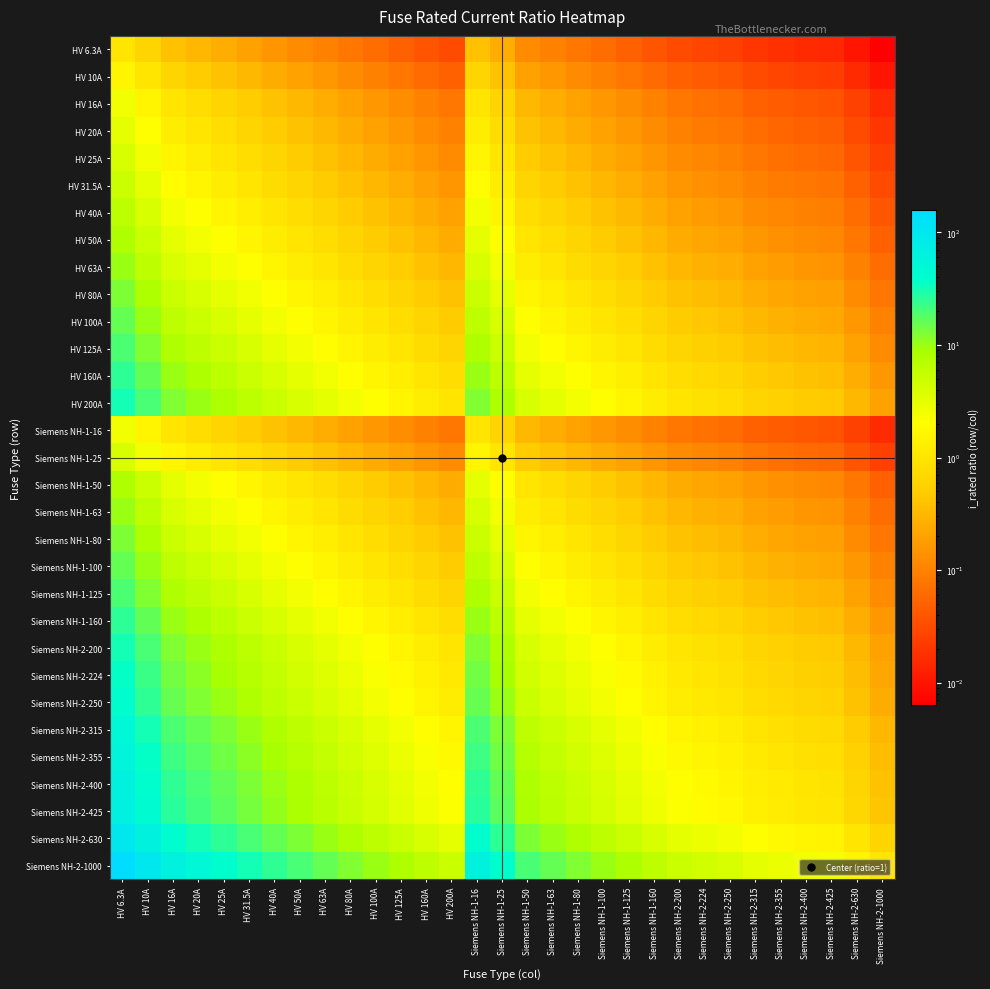

Reading left to right, what are all the values shown in this chart?

HV 6.3A: HV 6.3A=1.0	HV 10A=0.6	HV 16A=0.4	HV 20A=0.3	HV 25A=0.3	HV 31.5A=0.2	HV 40A=0.2	HV 50A=0.1	HV 63A=0.1	HV 80A=0.1	HV 100A=0.1	HV 125A=0.1	HV 160A=0.0	HV 200A=0.0	Siemens NH-1-16=0.4	Siemens NH-1-25=0.3	Siemens NH-1-50=0.1	Siemens NH-1-63=0.1	Siemens NH-1-80=0.1	Siemens NH-1-100=0.1	Siemens NH-1-125=0.1	Siemens NH-1-160=0.0	Siemens NH-2-200=0.0	Siemens NH-2-224=0.0	Siemens NH-2-250=0.0	Siemens NH-2-315=0.0	Siemens NH-2-355=0.0	Siemens NH-2-400=0.0	Siemens NH-2-425=0.0	Siemens NH-2-630=0.0	Siemens NH-2-1000=0.0
HV 10A: HV 6.3A=1.6	HV 10A=1.0	HV 16A=0.6	HV 20A=0.5	HV 25A=0.4	HV 31.5A=0.3	HV 40A=0.2	HV 50A=0.2	HV 63A=0.2	HV 80A=0.1	HV 100A=0.1	HV 125A=0.1	HV 160A=0.1	HV 200A=0.1	Siemens NH-1-16=0.6	Siemens NH-1-25=0.4	Siemens NH-1-50=0.2	Siemens NH-1-63=0.2	Siemens NH-1-80=0.1	Siemens NH-1-100=0.1	Siemens NH-1-125=0.1	Siemens NH-1-160=0.1	Siemens NH-2-200=0.1	Siemens NH-2-224=0.0	Siemens NH-2-250=0.0	Siemens NH-2-315=0.0	Siemens NH-2-355=0.0	Siemens NH-2-400=0.0	Siemens NH-2-425=0.0	Siemens NH-2-630=0.0	Siemens NH-2-1000=0.0
HV 16A: HV 6.3A=2.5	HV 10A=1.6	HV 16A=1.0	HV 20A=0.8	HV 25A=0.6	HV 31.5A=0.5	HV 40A=0.4	HV 50A=0.3	HV 63A=0.3	HV 80A=0.2	HV 100A=0.2	HV 125A=0.1	HV 160A=0.1	HV 200A=0.1	Siemens NH-1-16=1.0	Siemens NH-1-25=0.6	Siemens NH-1-50=0.3	Siemens NH-1-63=0.3	Siemens NH-1-80=0.2	Siemens NH-1-100=0.2	Siemens NH-1-125=0.1	Siemens NH-1-160=0.1	Siemens NH-2-200=0.1	Siemens NH-2-224=0.1	Siemens NH-2-250=0.1	Siemens NH-2-315=0.1	Siemens NH-2-355=0.0	Siemens NH-2-400=0.0	Siemens NH-2-425=0.0	Siemens NH-2-630=0.0	Siemens NH-2-1000=0.0
HV 20A: HV 6.3A=3.2	HV 10A=2.0	HV 16A=1.2	HV 20A=1.0	HV 25A=0.8	HV 31.5A=0.6	HV 40A=0.5	HV 50A=0.4	HV 63A=0.3	HV 80A=0.2	HV 100A=0.2	HV 125A=0.2	HV 160A=0.1	HV 200A=0.1	Siemens NH-1-16=1.2	Siemens NH-1-25=0.8	Siemens NH-1-50=0.4	Siemens NH-1-63=0.3	Siemens NH-1-80=0.2	Siemens NH-1-100=0.2	Siemens NH-1-125=0.2	Siemens NH-1-160=0.1	Siemens NH-2-200=0.1	Siemens NH-2-224=0.1	Siemens NH-2-250=0.1	Siemens NH-2-315=0.1	Siemens NH-2-355=0.1	Siemens NH-2-400=0.1	Siemens NH-2-425=0.0	Siemens NH-2-630=0.0	Siemens NH-2-1000=0.0
HV 25A: HV 6.3A=4.0	HV 10A=2.5	HV 16A=1.6	HV 20A=1.2	HV 25A=1.0	HV 31.5A=0.8	HV 40A=0.6	HV 50A=0.5	HV 63A=0.4	HV 80A=0.3	HV 100A=0.2	HV 125A=0.2	HV 160A=0.2	HV 200A=0.1	Siemens NH-1-16=1.6	Siemens NH-1-25=1.0	Siemens NH-1-50=0.5	Siemens NH-1-63=0.4	Siemens NH-1-80=0.3	Siemens NH-1-100=0.2	Siemens NH-1-125=0.2	Siemens NH-1-160=0.2	Siemens NH-2-200=0.1	Siemens NH-2-224=0.1	Siemens NH-2-250=0.1	Siemens NH-2-315=0.1	Siemens NH-2-355=0.1	Siemens NH-2-400=0.1	Siemens NH-2-425=0.1	Siemens NH-2-630=0.0	Siemens NH-2-1000=0.0
HV 31.5A: HV 6.3A=5.0	HV 10A=3.1	HV 16A=2.0	HV 20A=1.6	HV 25A=1.3	HV 31.5A=1.0	HV 40A=0.8	HV 50A=0.6	HV 63A=0.5	HV 80A=0.4	HV 100A=0.3	HV 125A=0.3	HV 160A=0.2	HV 200A=0.2	Siemens NH-1-16=2.0	Siemens NH-1-25=1.3	Siemens NH-1-50=0.6	Siemens NH-1-63=0.5	Siemens NH-1-80=0.4	Siemens NH-1-100=0.3	Siemens NH-1-125=0.3	Siemens NH-1-160=0.2	Siemens NH-2-200=0.2	Siemens NH-2-224=0.1	Siemens NH-2-250=0.1	Siemens NH-2-315=0.1	Siemens NH-2-355=0.1	Siemens NH-2-400=0.1	Siemens NH-2-425=0.1	Siemens NH-2-630=0.1	Siemens NH-2-1000=0.0
HV 40A: HV 6.3A=6.3	HV 10A=4.0	HV 16A=2.5	HV 20A=2.0	HV 25A=1.6	HV 31.5A=1.3	HV 40A=1.0	HV 50A=0.8	HV 63A=0.6	HV 80A=0.5	HV 100A=0.4	HV 125A=0.3	HV 160A=0.2	HV 200A=0.2	Siemens NH-1-16=2.5	Siemens NH-1-25=1.6	Siemens NH-1-50=0.8	Siemens NH-1-63=0.6	Siemens NH-1-80=0.5	Siemens NH-1-100=0.4	Siemens NH-1-125=0.3	Siemens NH-1-160=0.2	Siemens NH-2-200=0.2	Siemens NH-2-224=0.2	Siemens NH-2-250=0.2	Siemens NH-2-315=0.1	Siemens NH-2-355=0.1	Siemens NH-2-400=0.1	Siemens NH-2-425=0.1	Siemens NH-2-630=0.1	Siemens NH-2-1000=0.0
HV 50A: HV 6.3A=7.9	HV 10A=5.0	HV 16A=3.1	HV 20A=2.5	HV 25A=2.0	HV 31.5A=1.6	HV 40A=1.2	HV 50A=1.0	HV 63A=0.8	HV 80A=0.6	HV 100A=0.5	HV 125A=0.4	HV 160A=0.3	HV 200A=0.2	Siemens NH-1-16=3.1	Siemens NH-1-25=2.0	Siemens NH-1-50=1.0	Siemens NH-1-63=0.8	Siemens NH-1-80=0.6	Siemens NH-1-100=0.5	Siemens NH-1-125=0.4	Siemens NH-1-160=0.3	Siemens NH-2-200=0.2	Siemens NH-2-224=0.2	Siemens NH-2-250=0.2	Siemens NH-2-315=0.2	Siemens NH-2-355=0.1	Siemens NH-2-400=0.1	Siemens NH-2-425=0.1	Siemens NH-2-630=0.1	Siemens NH-2-1000=0.1
HV 63A: HV 6.3A=10.0	HV 10A=6.3	HV 16A=3.9	HV 20A=3.1	HV 25A=2.5	HV 31.5A=2.0	HV 40A=1.6	HV 50A=1.3	HV 63A=1.0	HV 80A=0.8	HV 100A=0.6	HV 125A=0.5	HV 160A=0.4	HV 200A=0.3	Siemens NH-1-16=3.9	Siemens NH-1-25=2.5	Siemens NH-1-50=1.3	Siemens NH-1-63=1.0	Siemens NH-1-80=0.8	Siemens NH-1-100=0.6	Siemens NH-1-125=0.5	Siemens NH-1-160=0.4	Siemens NH-2-200=0.3	Siemens NH-2-224=0.3	Siemens NH-2-250=0.3	Siemens NH-2-315=0.2	Siemens NH-2-355=0.2	Siemens NH-2-400=0.2	Siemens NH-2-425=0.1	Siemens NH-2-630=0.1	Siemens NH-2-1000=0.1
HV 80A: HV 6.3A=12.7	HV 10A=8.0	HV 16A=5.0	HV 20A=4.0	HV 25A=3.2	HV 31.5A=2.5	HV 40A=2.0	HV 50A=1.6	HV 63A=1.3	HV 80A=1.0	HV 100A=0.8	HV 125A=0.6	HV 160A=0.5	HV 200A=0.4	Siemens NH-1-16=5.0	Siemens NH-1-25=3.2	Siemens NH-1-50=1.6	Siemens NH-1-63=1.3	Siemens NH-1-80=1.0	Siemens NH-1-100=0.8	Siemens NH-1-125=0.6	Siemens NH-1-160=0.5	Siemens NH-2-200=0.4	Siemens NH-2-224=0.4	Siemens NH-2-250=0.3	Siemens NH-2-315=0.3	Siemens NH-2-355=0.2	Siemens NH-2-400=0.2	Siemens NH-2-425=0.2	Siemens NH-2-630=0.1	Siemens NH-2-1000=0.1
HV 100A: HV 6.3A=15.9	HV 10A=10.0	HV 16A=6.2	HV 20A=5.0	HV 25A=4.0	HV 31.5A=3.2	HV 40A=2.5	HV 50A=2.0	HV 63A=1.6	HV 80A=1.2	HV 100A=1.0	HV 125A=0.8	HV 160A=0.6	HV 200A=0.5	Siemens NH-1-16=6.2	Siemens NH-1-25=4.0	Siemens NH-1-50=2.0	Siemens NH-1-63=1.6	Siemens NH-1-80=1.2	Siemens NH-1-100=1.0	Siemens NH-1-125=0.8	Siemens NH-1-160=0.6	Siemens NH-2-200=0.5	Siemens NH-2-224=0.4	Siemens NH-2-250=0.4	Siemens NH-2-315=0.3	Siemens NH-2-355=0.3	Siemens NH-2-400=0.2	Siemens NH-2-425=0.2	Siemens NH-2-630=0.2	Siemens NH-2-1000=0.1
HV 125A: HV 6.3A=19.8	HV 10A=12.5	HV 16A=7.8	HV 20A=6.2	HV 25A=5.0	HV 31.5A=4.0	HV 40A=3.1	HV 50A=2.5	HV 63A=2.0	HV 80A=1.6	HV 100A=1.2	HV 125A=1.0	HV 160A=0.8	HV 200A=0.6	Siemens NH-1-16=7.8	Siemens NH-1-25=5.0	Siemens NH-1-50=2.5	Siemens NH-1-63=2.0	Siemens NH-1-80=1.6	Siemens NH-1-100=1.2	Siemens NH-1-125=1.0	Siemens NH-1-160=0.8	Siemens NH-2-200=0.6	Siemens NH-2-224=0.6	Siemens NH-2-250=0.5	Siemens NH-2-315=0.4	Siemens NH-2-355=0.4	Siemens NH-2-400=0.3	Siemens NH-2-425=0.3	Siemens NH-2-630=0.2	Siemens NH-2-1000=0.1
HV 160A: HV 6.3A=25.4	HV 10A=16.0	HV 16A=10.0	HV 20A=8.0	HV 25A=6.4	HV 31.5A=5.1	HV 40A=4.0	HV 50A=3.2	HV 63A=2.5	HV 80A=2.0	HV 100A=1.6	HV 125A=1.3	HV 160A=1.0	HV 200A=0.8	Siemens NH-1-16=10.0	Siemens NH-1-25=6.4	Siemens NH-1-50=3.2	Siemens NH-1-63=2.5	Siemens NH-1-80=2.0	Siemens NH-1-100=1.6	Siemens NH-1-125=1.3	Siemens NH-1-160=1.0	Siemens NH-2-200=0.8	Siemens NH-2-224=0.7	Siemens NH-2-250=0.6	Siemens NH-2-315=0.5	Siemens NH-2-355=0.5	Siemens NH-2-400=0.4	Siemens NH-2-425=0.4	Siemens NH-2-630=0.3	Siemens NH-2-1000=0.2
HV 200A: HV 6.3A=31.7	HV 10A=20.0	HV 16A=12.5	HV 20A=10.0	HV 25A=8.0	HV 31.5A=6.3	HV 40A=5.0	HV 50A=4.0	HV 63A=3.2	HV 80A=2.5	HV 100A=2.0	HV 125A=1.6	HV 160A=1.2	HV 200A=1.0	Siemens NH-1-16=12.5	Siemens NH-1-25=8.0	Siemens NH-1-50=4.0	Siemens NH-1-63=3.2	Siemens NH-1-80=2.5	Siemens NH-1-100=2.0	Siemens NH-1-125=1.6	Siemens NH-1-160=1.2	Siemens NH-2-200=1.0	Siemens NH-2-224=0.9	Siemens NH-2-250=0.8	Siemens NH-2-315=0.6	Siemens NH-2-355=0.6	Siemens NH-2-400=0.5	Siemens NH-2-425=0.5	Siemens NH-2-630=0.3	Siemens NH-2-1000=0.2
Siemens NH-1-16: HV 6.3A=2.5	HV 10A=1.6	HV 16A=1.0	HV 20A=0.8	HV 25A=0.6	HV 31.5A=0.5	HV 40A=0.4	HV 50A=0.3	HV 63A=0.3	HV 80A=0.2	HV 100A=0.2	HV 125A=0.1	HV 160A=0.1	HV 200A=0.1	Siemens NH-1-16=1.0	Siemens NH-1-25=0.6	Siemens NH-1-50=0.3	Siemens NH-1-63=0.3	Siemens NH-1-80=0.2	Siemens NH-1-100=0.2	Siemens NH-1-125=0.1	Siemens NH-1-160=0.1	Siemens NH-2-200=0.1	Siemens NH-2-224=0.1	Siemens NH-2-250=0.1	Siemens NH-2-315=0.1	Siemens NH-2-355=0.0	Siemens NH-2-400=0.0	Siemens NH-2-425=0.0	Siemens NH-2-630=0.0	Siemens NH-2-1000=0.0
Siemens NH-1-25: HV 6.3A=4.0	HV 10A=2.5	HV 16A=1.6	HV 20A=1.2	HV 25A=1.0	HV 31.5A=0.8	HV 40A=0.6	HV 50A=0.5	HV 63A=0.4	HV 80A=0.3	HV 100A=0.2	HV 125A=0.2	HV 160A=0.2	HV 200A=0.1	Siemens NH-1-16=1.6	Siemens NH-1-25=1.0	Siemens NH-1-50=0.5	Siemens NH-1-63=0.4	Siemens NH-1-80=0.3	Siemens NH-1-100=0.2	Siemens NH-1-125=0.2	Siemens NH-1-160=0.2	Siemens NH-2-200=0.1	Siemens NH-2-224=0.1	Siemens NH-2-250=0.1	Siemens NH-2-315=0.1	Siemens NH-2-355=0.1	Siemens NH-2-400=0.1	Siemens NH-2-425=0.1	Siemens NH-2-630=0.0	Siemens NH-2-1000=0.0
Siemens NH-1-50: HV 6.3A=7.9	HV 10A=5.0	HV 16A=3.1	HV 20A=2.5	HV 25A=2.0	HV 31.5A=1.6	HV 40A=1.2	HV 50A=1.0	HV 63A=0.8	HV 80A=0.6	HV 100A=0.5	HV 125A=0.4	HV 160A=0.3	HV 200A=0.2	Siemens NH-1-16=3.1	Siemens NH-1-25=2.0	Siemens NH-1-50=1.0	Siemens NH-1-63=0.8	Siemens NH-1-80=0.6	Siemens NH-1-100=0.5	Siemens NH-1-125=0.4	Siemens NH-1-160=0.3	Siemens NH-2-200=0.2	Siemens NH-2-224=0.2	Siemens NH-2-250=0.2	Siemens NH-2-315=0.2	Siemens NH-2-355=0.1	Siemens NH-2-400=0.1	Siemens NH-2-425=0.1	Siemens NH-2-630=0.1	Siemens NH-2-1000=0.1
Siemens NH-1-63: HV 6.3A=10.0	HV 10A=6.3	HV 16A=3.9	HV 20A=3.1	HV 25A=2.5	HV 31.5A=2.0	HV 40A=1.6	HV 50A=1.3	HV 63A=1.0	HV 80A=0.8	HV 100A=0.6	HV 125A=0.5	HV 160A=0.4	HV 200A=0.3	Siemens NH-1-16=3.9	Siemens NH-1-25=2.5	Siemens NH-1-50=1.3	Siemens NH-1-63=1.0	Siemens NH-1-80=0.8	Siemens NH-1-100=0.6	Siemens NH-1-125=0.5	Siemens NH-1-160=0.4	Siemens NH-2-200=0.3	Siemens NH-2-224=0.3	Siemens NH-2-250=0.3	Siemens NH-2-315=0.2	Siemens NH-2-355=0.2	Siemens NH-2-400=0.2	Siemens NH-2-425=0.1	Siemens NH-2-630=0.1	Siemens NH-2-1000=0.1
Siemens NH-1-80: HV 6.3A=12.7	HV 10A=8.0	HV 16A=5.0	HV 20A=4.0	HV 25A=3.2	HV 31.5A=2.5	HV 40A=2.0	HV 50A=1.6	HV 63A=1.3	HV 80A=1.0	HV 100A=0.8	HV 125A=0.6	HV 160A=0.5	HV 200A=0.4	Siemens NH-1-16=5.0	Siemens NH-1-25=3.2	Siemens NH-1-50=1.6	Siemens NH-1-63=1.3	Siemens NH-1-80=1.0	Siemens NH-1-100=0.8	Siemens NH-1-125=0.6	Siemens NH-1-160=0.5	Siemens NH-2-200=0.4	Siemens NH-2-224=0.4	Siemens NH-2-250=0.3	Siemens NH-2-315=0.3	Siemens NH-2-355=0.2	Siemens NH-2-400=0.2	Siemens NH-2-425=0.2	Siemens NH-2-630=0.1	Siemens NH-2-1000=0.1
Siemens NH-1-100: HV 6.3A=15.9	HV 10A=10.0	HV 16A=6.2	HV 20A=5.0	HV 25A=4.0	HV 31.5A=3.2	HV 40A=2.5	HV 50A=2.0	HV 63A=1.6	HV 80A=1.2	HV 100A=1.0	HV 125A=0.8	HV 160A=0.6	HV 200A=0.5	Siemens NH-1-16=6.2	Siemens NH-1-25=4.0	Siemens NH-1-50=2.0	Siemens NH-1-63=1.6	Siemens NH-1-80=1.2	Siemens NH-1-100=1.0	Siemens NH-1-125=0.8	Siemens NH-1-160=0.6	Siemens NH-2-200=0.5	Siemens NH-2-224=0.4	Siemens NH-2-250=0.4	Siemens NH-2-315=0.3	Siemens NH-2-355=0.3	Siemens NH-2-400=0.2	Siemens NH-2-425=0.2	Siemens NH-2-630=0.2	Siemens NH-2-1000=0.1
Siemens NH-1-125: HV 6.3A=19.8	HV 10A=12.5	HV 16A=7.8	HV 20A=6.2	HV 25A=5.0	HV 31.5A=4.0	HV 40A=3.1	HV 50A=2.5	HV 63A=2.0	HV 80A=1.6	HV 100A=1.2	HV 125A=1.0	HV 160A=0.8	HV 200A=0.6	Siemens NH-1-16=7.8	Siemens NH-1-25=5.0	Siemens NH-1-50=2.5	Siemens NH-1-63=2.0	Siemens NH-1-80=1.6	Siemens NH-1-100=1.2	Siemens NH-1-125=1.0	Siemens NH-1-160=0.8	Siemens NH-2-200=0.6	Siemens NH-2-224=0.6	Siemens NH-2-250=0.5	Siemens NH-2-315=0.4	Siemens NH-2-355=0.4	Siemens NH-2-400=0.3	Siemens NH-2-425=0.3	Siemens NH-2-630=0.2	Siemens NH-2-1000=0.1
Siemens NH-1-160: HV 6.3A=25.4	HV 10A=16.0	HV 16A=10.0	HV 20A=8.0	HV 25A=6.4	HV 31.5A=5.1	HV 40A=4.0	HV 50A=3.2	HV 63A=2.5	HV 80A=2.0	HV 100A=1.6	HV 125A=1.3	HV 160A=1.0	HV 200A=0.8	Siemens NH-1-16=10.0	Siemens NH-1-25=6.4	Siemens NH-1-50=3.2	Siemens NH-1-63=2.5	Siemens NH-1-80=2.0	Siemens NH-1-100=1.6	Siemens NH-1-125=1.3	Siemens NH-1-160=1.0	Siemens NH-2-200=0.8	Siemens NH-2-224=0.7	Siemens NH-2-250=0.6	Siemens NH-2-315=0.5	Siemens NH-2-355=0.5	Siemens NH-2-400=0.4	Siemens NH-2-425=0.4	Siemens NH-2-630=0.3	Siemens NH-2-1000=0.2
Siemens NH-2-200: HV 6.3A=31.7	HV 10A=20.0	HV 16A=12.5	HV 20A=10.0	HV 25A=8.0	HV 31.5A=6.3	HV 40A=5.0	HV 50A=4.0	HV 63A=3.2	HV 80A=2.5	HV 100A=2.0	HV 125A=1.6	HV 160A=1.2	HV 200A=1.0	Siemens NH-1-16=12.5	Siemens NH-1-25=8.0	Siemens NH-1-50=4.0	Siemens NH-1-63=3.2	Siemens NH-1-80=2.5	Siemens NH-1-100=2.0	Siemens NH-1-125=1.6	Siemens NH-1-160=1.2	Siemens NH-2-200=1.0	Siemens NH-2-224=0.9	Siemens NH-2-250=0.8	Siemens NH-2-315=0.6	Siemens NH-2-355=0.6	Siemens NH-2-400=0.5	Siemens NH-2-425=0.5	Siemens NH-2-630=0.3	Siemens NH-2-1000=0.2
Siemens NH-2-224: HV 6.3A=35.6	HV 10A=22.4	HV 16A=14.0	HV 20A=11.2	HV 25A=9.0	HV 31.5A=7.1	HV 40A=5.6	HV 50A=4.5	HV 63A=3.6	HV 80A=2.8	HV 100A=2.2	HV 125A=1.8	HV 160A=1.4	HV 200A=1.1	Siemens NH-1-16=14.0	Siemens NH-1-25=9.0	Siemens NH-1-50=4.5	Siemens NH-1-63=3.6	Siemens NH-1-80=2.8	Siemens NH-1-100=2.2	Siemens NH-1-125=1.8	Siemens NH-1-160=1.4	Siemens NH-2-200=1.1	Siemens NH-2-224=1.0	Siemens NH-2-250=0.9	Siemens NH-2-315=0.7	Siemens NH-2-355=0.6	Siemens NH-2-400=0.6	Siemens NH-2-425=0.5	Siemens NH-2-630=0.4	Siemens NH-2-1000=0.2
Siemens NH-2-250: HV 6.3A=39.7	HV 10A=25.0	HV 16A=15.6	HV 20A=12.5	HV 25A=10.0	HV 31.5A=7.9	HV 40A=6.2	HV 50A=5.0	HV 63A=4.0	HV 80A=3.1	HV 100A=2.5	HV 125A=2.0	HV 160A=1.6	HV 200A=1.2	Siemens NH-1-16=15.6	Siemens NH-1-25=10.0	Siemens NH-1-50=5.0	Siemens NH-1-63=4.0	Siemens NH-1-80=3.1	Siemens NH-1-100=2.5	Siemens NH-1-125=2.0	Siemens NH-1-160=1.6	Siemens NH-2-200=1.2	Siemens NH-2-224=1.1	Siemens NH-2-250=1.0	Siemens NH-2-315=0.8	Siemens NH-2-355=0.7	Siemens NH-2-400=0.6	Siemens NH-2-425=0.6	Siemens NH-2-630=0.4	Siemens NH-2-1000=0.2
Siemens NH-2-315: HV 6.3A=50.0	HV 10A=31.5	HV 16A=19.7	HV 20A=15.8	HV 25A=12.6	HV 31.5A=10.0	HV 40A=7.9	HV 50A=6.3	HV 63A=5.0	HV 80A=3.9	HV 100A=3.1	HV 125A=2.5	HV 160A=2.0	HV 200A=1.6	Siemens NH-1-16=19.7	Siemens NH-1-25=12.6	Siemens NH-1-50=6.3	Siemens NH-1-63=5.0	Siemens NH-1-80=3.9	Siemens NH-1-100=3.1	Siemens NH-1-125=2.5	Siemens NH-1-160=2.0	Siemens NH-2-200=1.6	Siemens NH-2-224=1.4	Siemens NH-2-250=1.3	Siemens NH-2-315=1.0	Siemens NH-2-355=0.9	Siemens NH-2-400=0.8	Siemens NH-2-425=0.7	Siemens NH-2-630=0.5	Siemens NH-2-1000=0.3
Siemens NH-2-355: HV 6.3A=56.3	HV 10A=35.5	HV 16A=22.2	HV 20A=17.8	HV 25A=14.2	HV 31.5A=11.3	HV 40A=8.9	HV 50A=7.1	HV 63A=5.6	HV 80A=4.4	HV 100A=3.5	HV 125A=2.8	HV 160A=2.2	HV 200A=1.8	Siemens NH-1-16=22.2	Siemens NH-1-25=14.2	Siemens NH-1-50=7.1	Siemens NH-1-63=5.6	Siemens NH-1-80=4.4	Siemens NH-1-100=3.5	Siemens NH-1-125=2.8	Siemens NH-1-160=2.2	Siemens NH-2-200=1.8	Siemens NH-2-224=1.6	Siemens NH-2-250=1.4	Siemens NH-2-315=1.1	Siemens NH-2-355=1.0	Siemens NH-2-400=0.9	Siemens NH-2-425=0.8	Siemens NH-2-630=0.6	Siemens NH-2-1000=0.4
Siemens NH-2-400: HV 6.3A=63.5	HV 10A=40.0	HV 16A=25.0	HV 20A=20.0	HV 25A=16.0	HV 31.5A=12.7	HV 40A=10.0	HV 50A=8.0	HV 63A=6.3	HV 80A=5.0	HV 100A=4.0	HV 125A=3.2	HV 160A=2.5	HV 200A=2.0	Siemens NH-1-16=25.0	Siemens NH-1-25=16.0	Siemens NH-1-50=8.0	Siemens NH-1-63=6.3	Siemens NH-1-80=5.0	Siemens NH-1-100=4.0	Siemens NH-1-125=3.2	Siemens NH-1-160=2.5	Siemens NH-2-200=2.0	Siemens NH-2-224=1.8	Siemens NH-2-250=1.6	Siemens NH-2-315=1.3	Siemens NH-2-355=1.1	Siemens NH-2-400=1.0	Siemens NH-2-425=0.9	Siemens NH-2-630=0.6	Siemens NH-2-1000=0.4
Siemens NH-2-425: HV 6.3A=67.5	HV 10A=42.5	HV 16A=26.6	HV 20A=21.2	HV 25A=17.0	HV 31.5A=13.5	HV 40A=10.6	HV 50A=8.5	HV 63A=6.7	HV 80A=5.3	HV 100A=4.2	HV 125A=3.4	HV 160A=2.7	HV 200A=2.1	Siemens NH-1-16=26.6	Siemens NH-1-25=17.0	Siemens NH-1-50=8.5	Siemens NH-1-63=6.7	Siemens NH-1-80=5.3	Siemens NH-1-100=4.2	Siemens NH-1-125=3.4	Siemens NH-1-160=2.7	Siemens NH-2-200=2.1	Siemens NH-2-224=1.9	Siemens NH-2-250=1.7	Siemens NH-2-315=1.3	Siemens NH-2-355=1.2	Siemens NH-2-400=1.1	Siemens NH-2-425=1.0	Siemens NH-2-630=0.7	Siemens NH-2-1000=0.4
Siemens NH-2-630: HV 6.3A=100.0	HV 10A=63.0	HV 16A=39.4	HV 20A=31.5	HV 25A=25.2	HV 31.5A=20.0	HV 40A=15.8	HV 50A=12.6	HV 63A=10.0	HV 80A=7.9	HV 100A=6.3	HV 125A=5.0	HV 160A=3.9	HV 200A=3.1	Siemens NH-1-16=39.4	Siemens NH-1-25=25.2	Siemens NH-1-50=12.6	Siemens NH-1-63=10.0	Siemens NH-1-80=7.9	Siemens NH-1-100=6.3	Siemens NH-1-125=5.0	Siemens NH-1-160=3.9	Siemens NH-2-200=3.1	Siemens NH-2-224=2.8	Siemens NH-2-250=2.5	Siemens NH-2-315=2.0	Siemens NH-2-355=1.8	Siemens NH-2-400=1.6	Siemens NH-2-425=1.5	Siemens NH-2-630=1.0	Siemens NH-2-1000=0.6
Siemens NH-2-1000: HV 6.3A=158.7	HV 10A=100.0	HV 16A=62.5	HV 20A=50.0	HV 25A=40.0	HV 31.5A=31.7	HV 40A=25.0	HV 50A=20.0	HV 63A=15.9	HV 80A=12.5	HV 100A=10.0	HV 125A=8.0	HV 160A=6.2	HV 200A=5.0	Siemens NH-1-16=62.5	Siemens NH-1-25=40.0	Siemens NH-1-50=20.0	Siemens NH-1-63=15.9	Siemens NH-1-80=12.5	Siemens NH-1-100=10.0	Siemens NH-1-125=8.0	Siemens NH-1-160=6.2	Siemens NH-2-200=5.0	Siemens NH-2-224=4.5	Siemens NH-2-250=4.0	Siemens NH-2-315=3.2	Siemens NH-2-355=2.8	Siemens NH-2-400=2.5	Siemens NH-2-425=2.4	Siemens NH-2-630=1.6	Siemens NH-2-1000=1.0